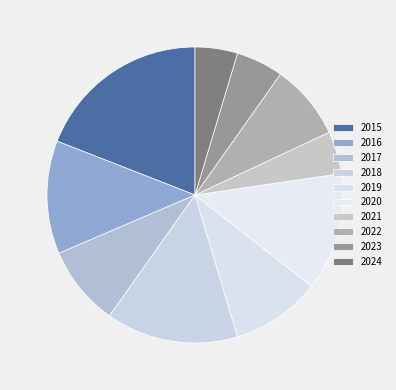

What is the largest slice in the pie chart?

2015